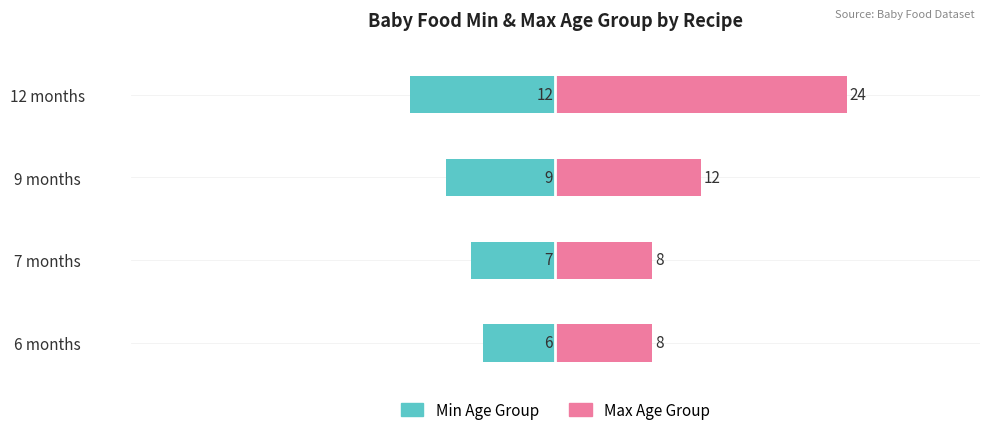

How many Min Age Group values are between -9 and -6?

3